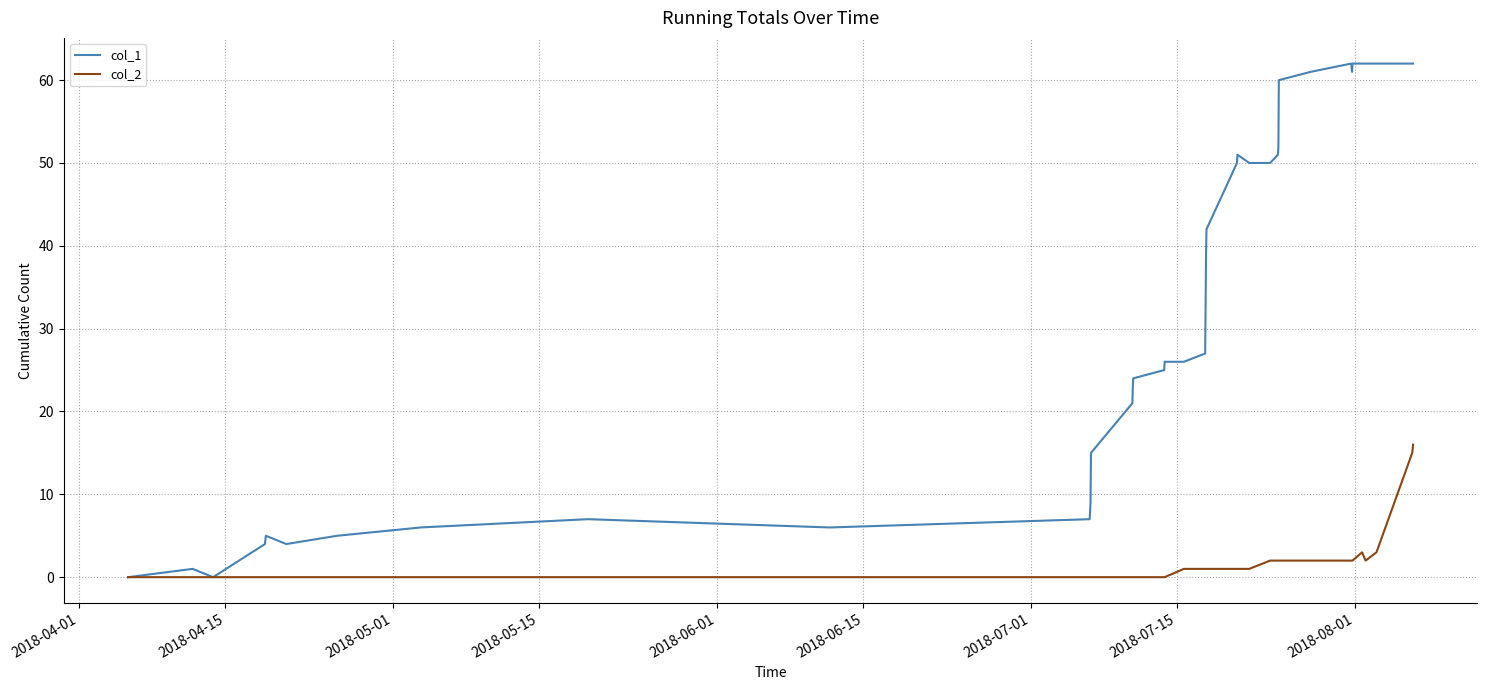

List the series in order of their overall mean, highest first.

col_1, col_2